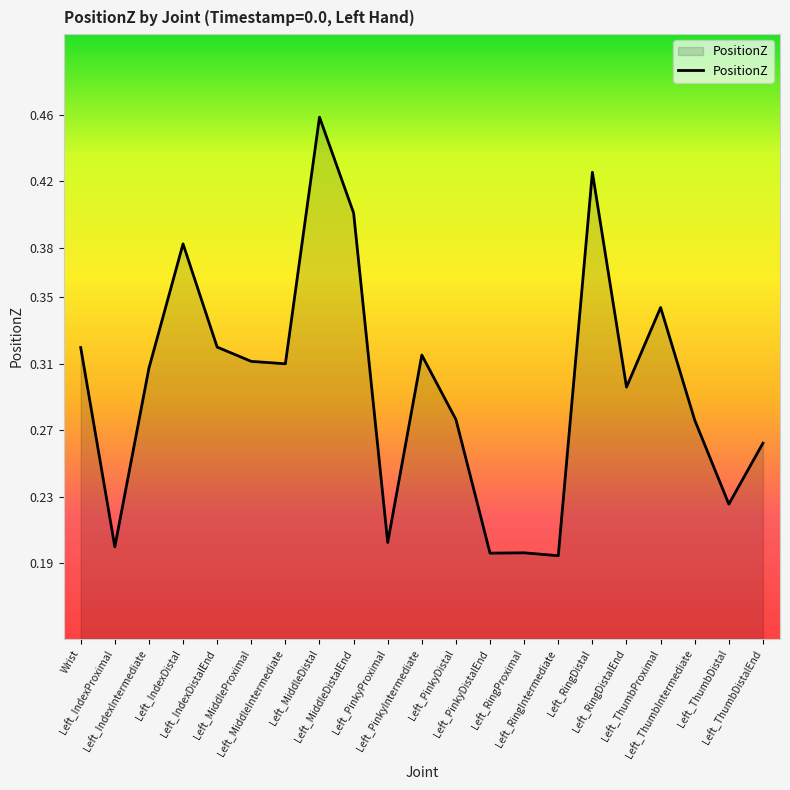

List the labels in order of value, smallest first.

Left_RingIntermediate, Left_PinkyDistalEnd, Left_RingProximal, Left_IndexProximal, Left_PinkyProximal, Left_ThumbDistal, Left_ThumbDistalEnd, Left_ThumbIntermediate, Left_PinkyDistal, Left_RingDistalEnd, Left_IndexIntermediate, Left_MiddleIntermediate, Left_MiddleProximal, Left_PinkyIntermediate, Wrist, Left_IndexDistalEnd, Left_ThumbProximal, Left_IndexDistal, Left_MiddleDistalEnd, Left_RingDistal, Left_MiddleDistal